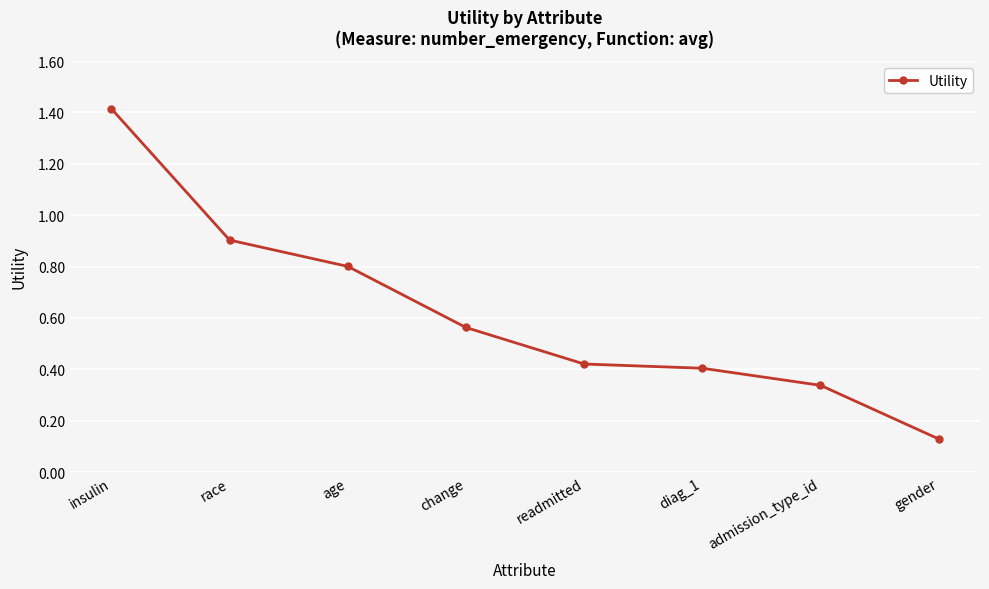

Rank the categories by value from highest to lowest.

insulin, race, age, change, readmitted, diag_1, admission_type_id, gender